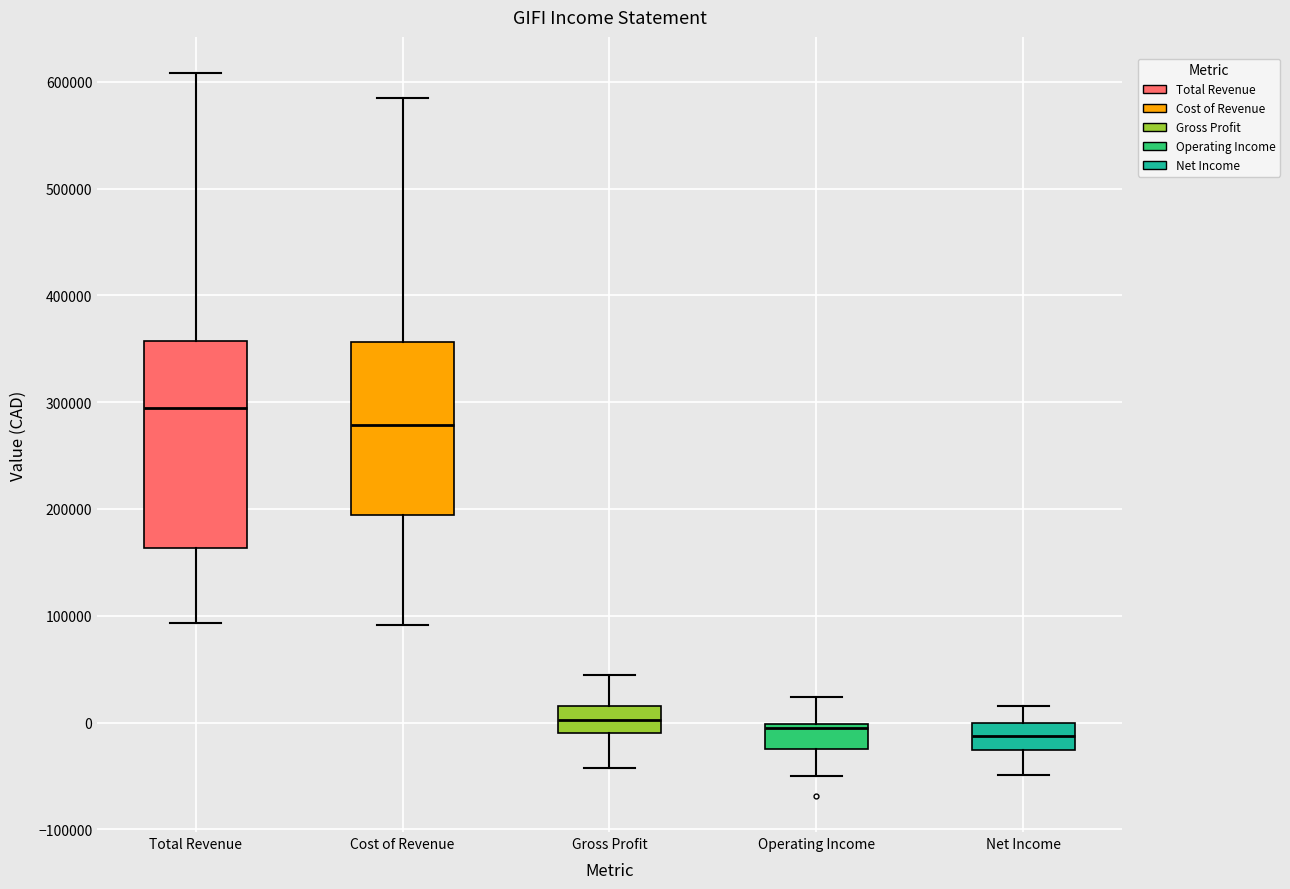

Comparing the boxes themselves (not the whiskers), which one is the tallest?

Total Revenue